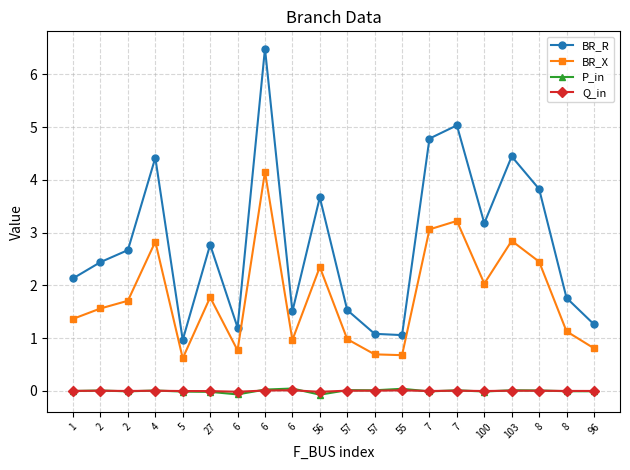

What are all the series names shown in the legend?

BR_R, BR_X, P_in, Q_in